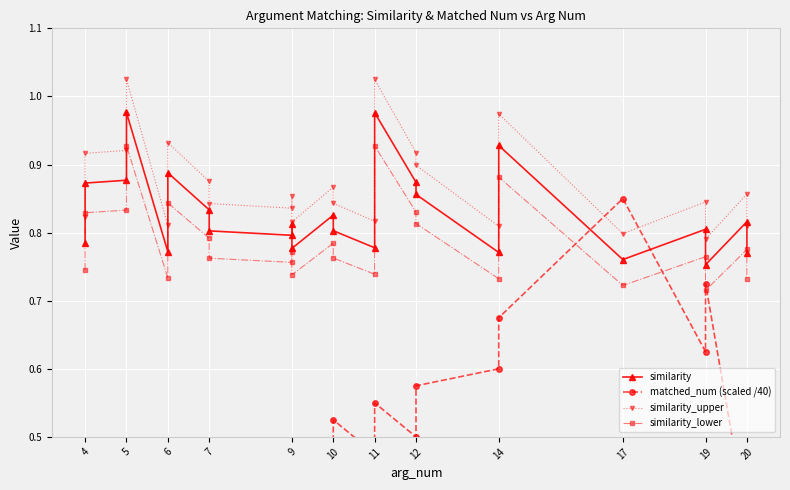

True or false: similarity_upper and similarity_lower cross at least once.

False